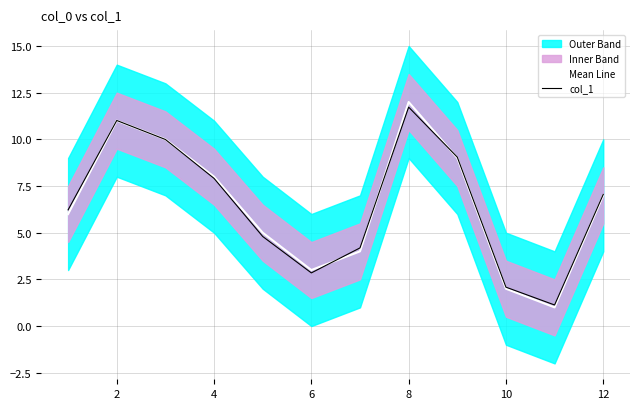

Is this an area chart (filled region under the line)?

No